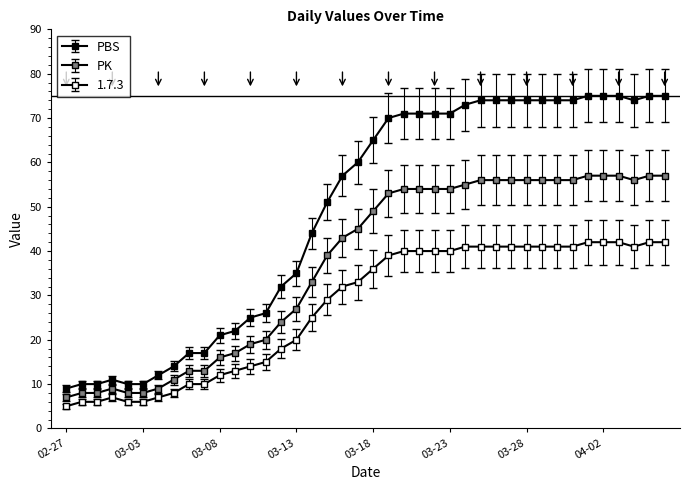

Count the number of data series in this chart.

3